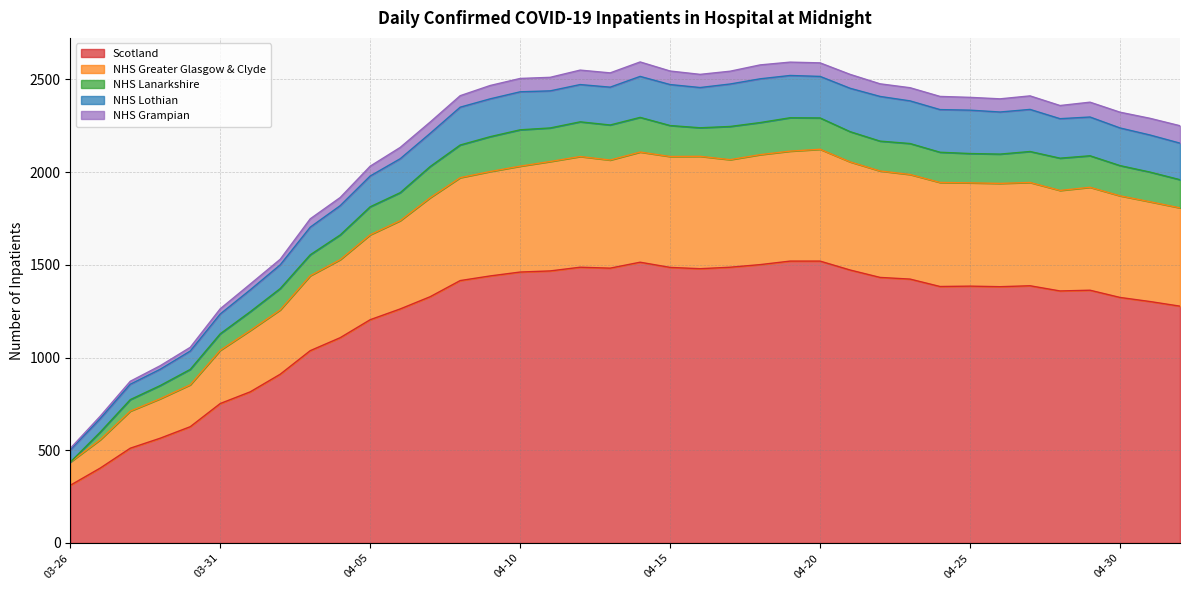

Which series has the largest range (max minus min)?

Scotland